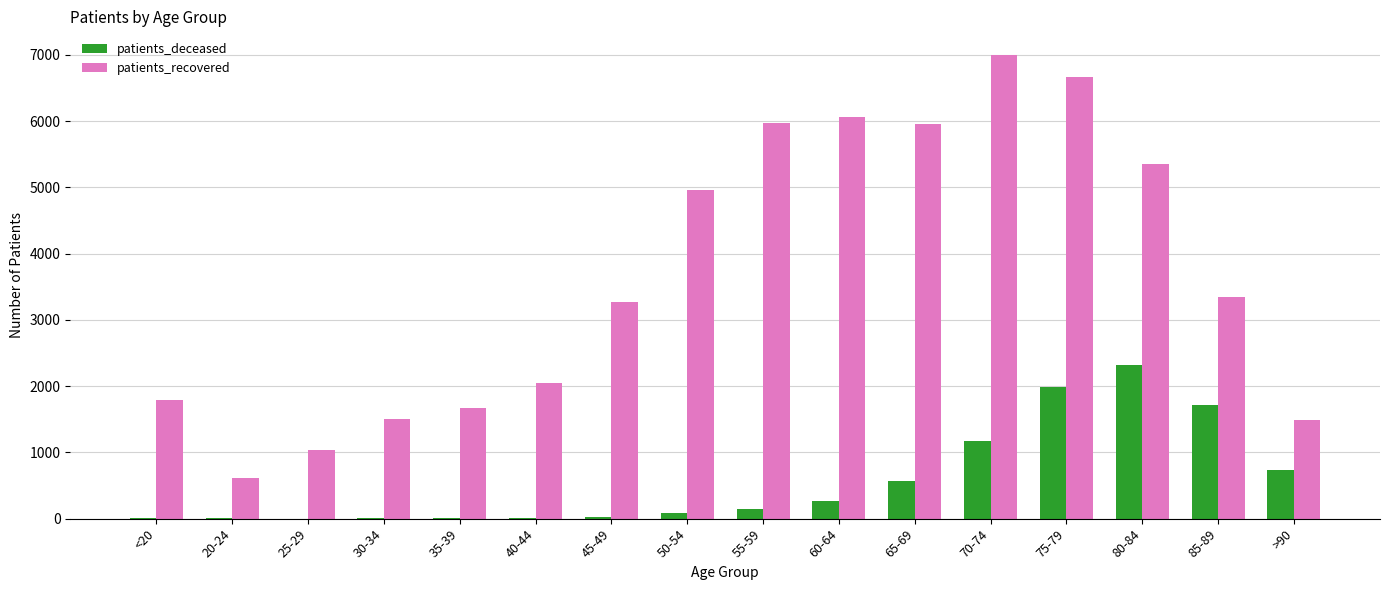

Is the value of patients_deceased at 85-89 greater than the value of patients_recovered at 25-29?

Yes